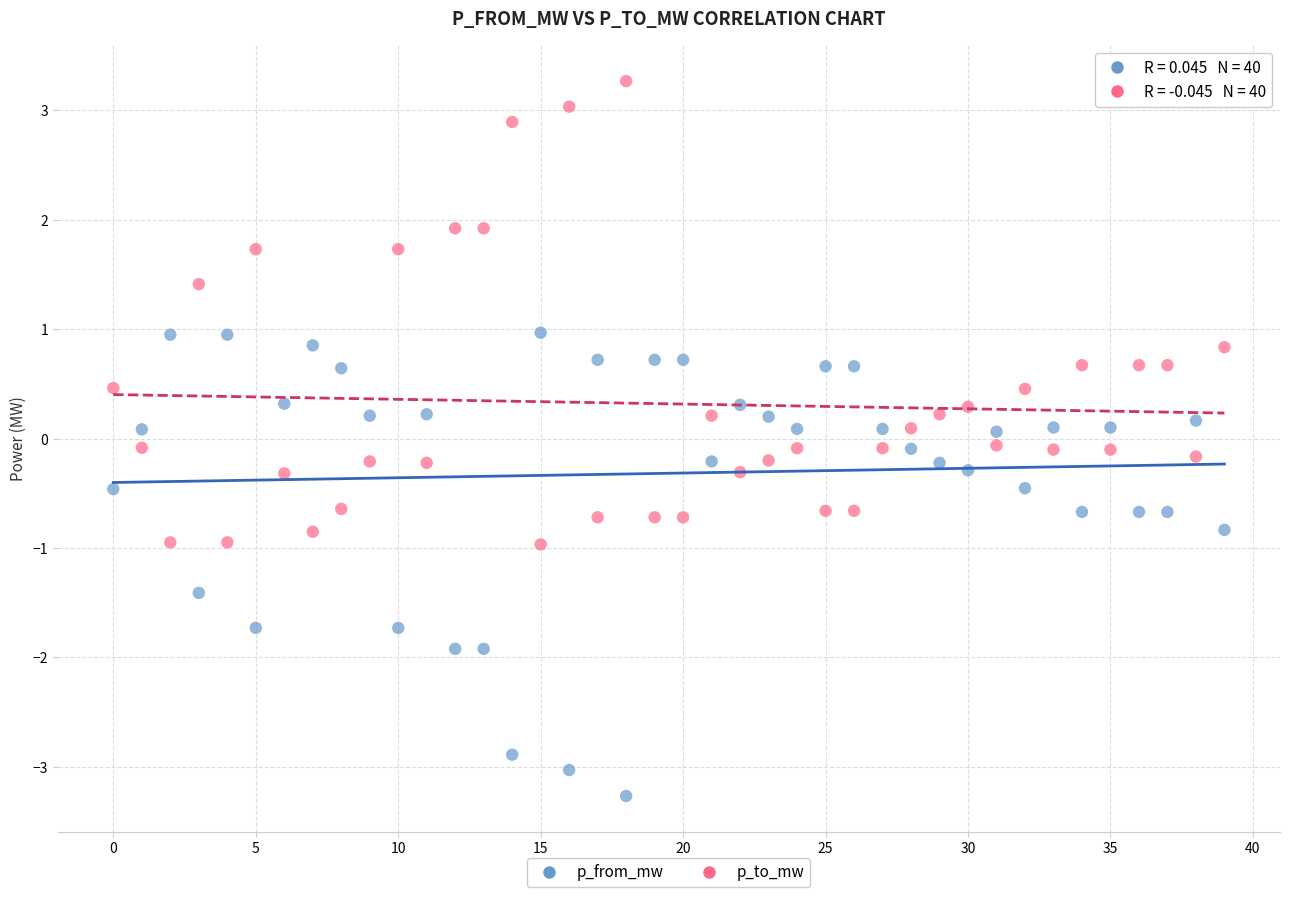

Across all data points, what is the range of Y values (max minus min)?

6.5